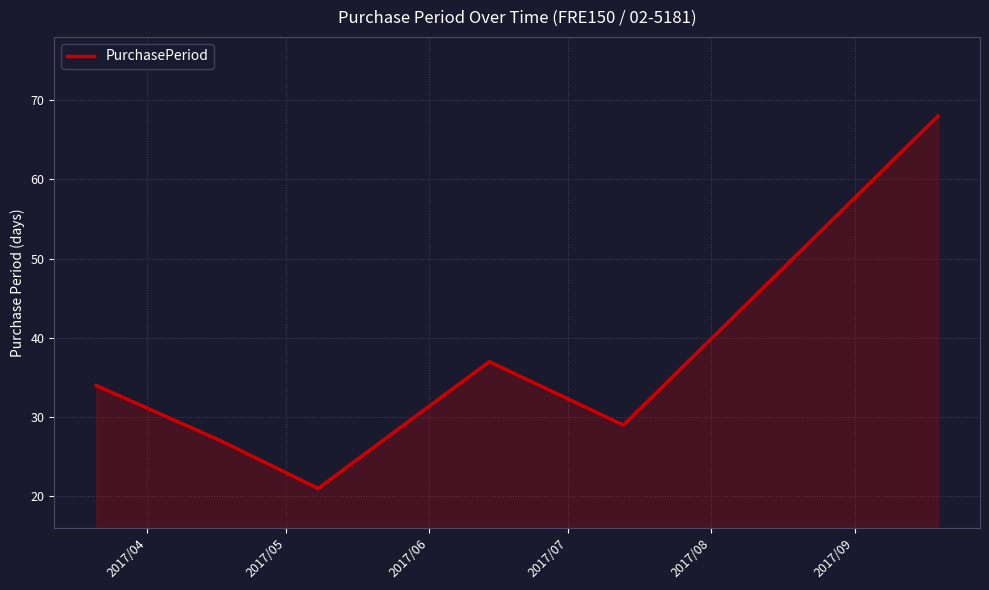

How many distinct data groups are displayed?

1